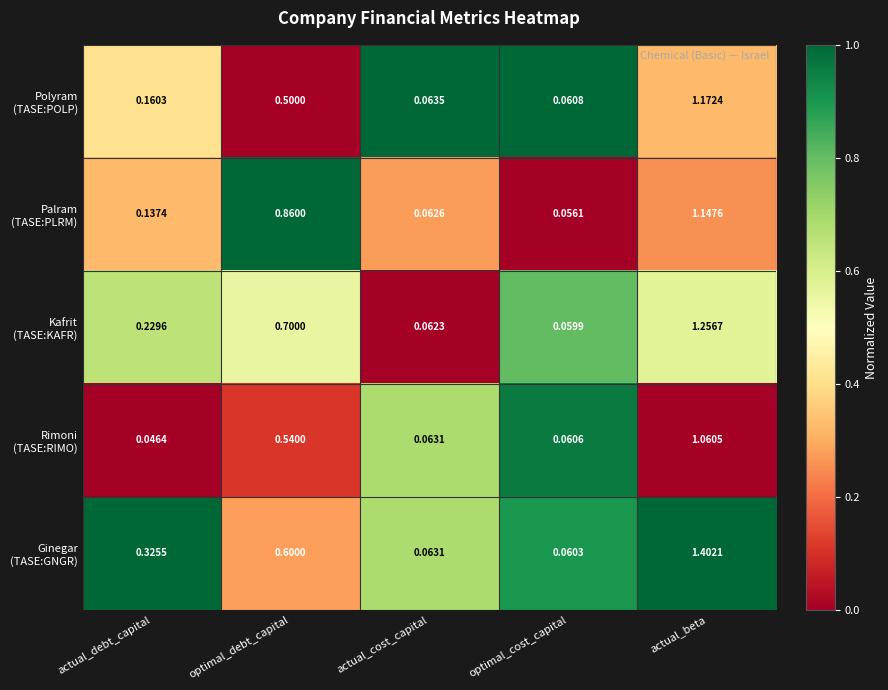

At which category does the chart reach its minimum across all series?

actual_debt_capital